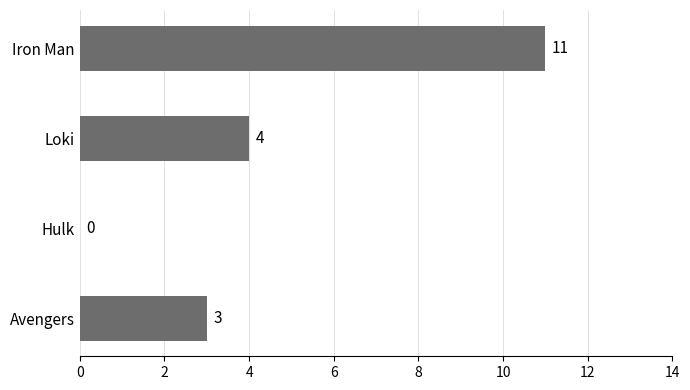

Which has a higher value, Loki or Hulk?

Loki